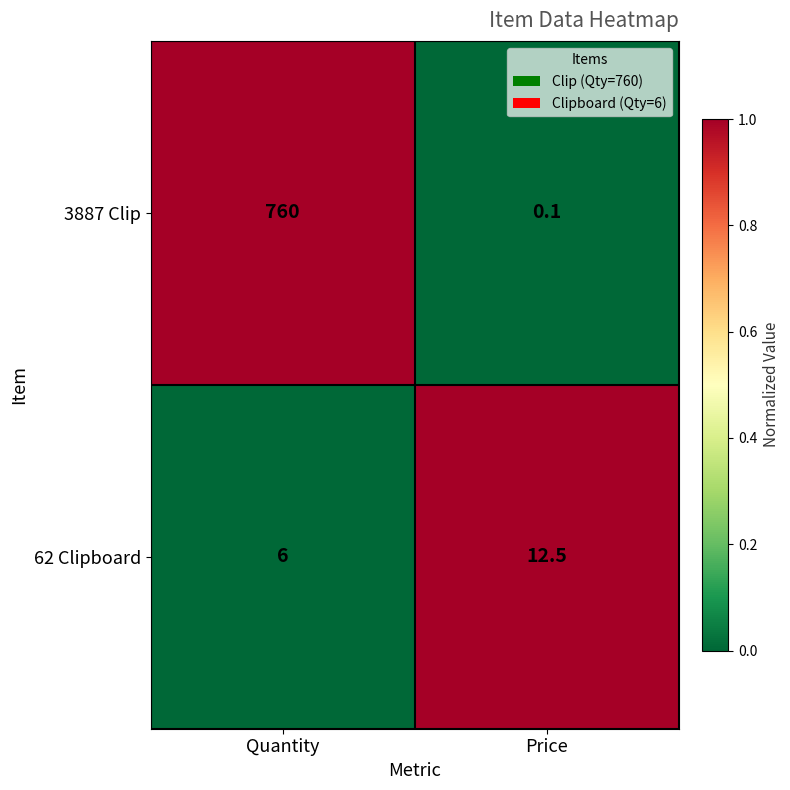

At Quantity, list the series in order from largest to smallest.

3887 Clip, 62 Clipboard